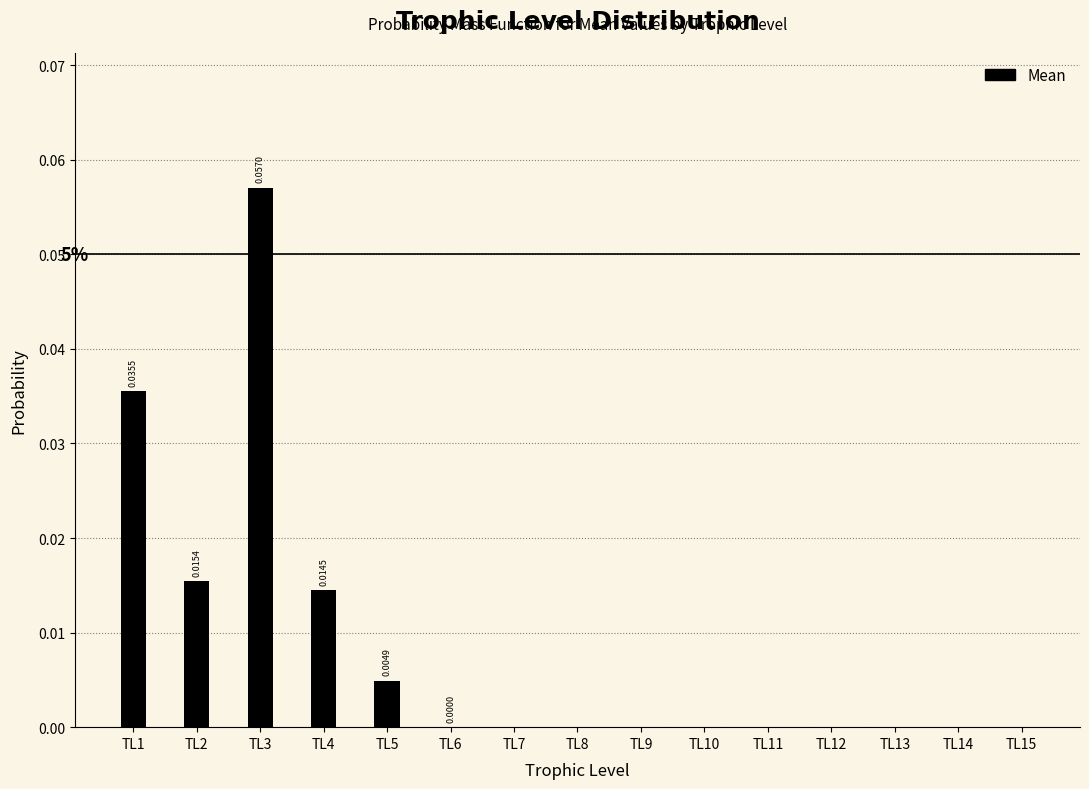

Which has a higher value, TL2 or TL8?

TL2